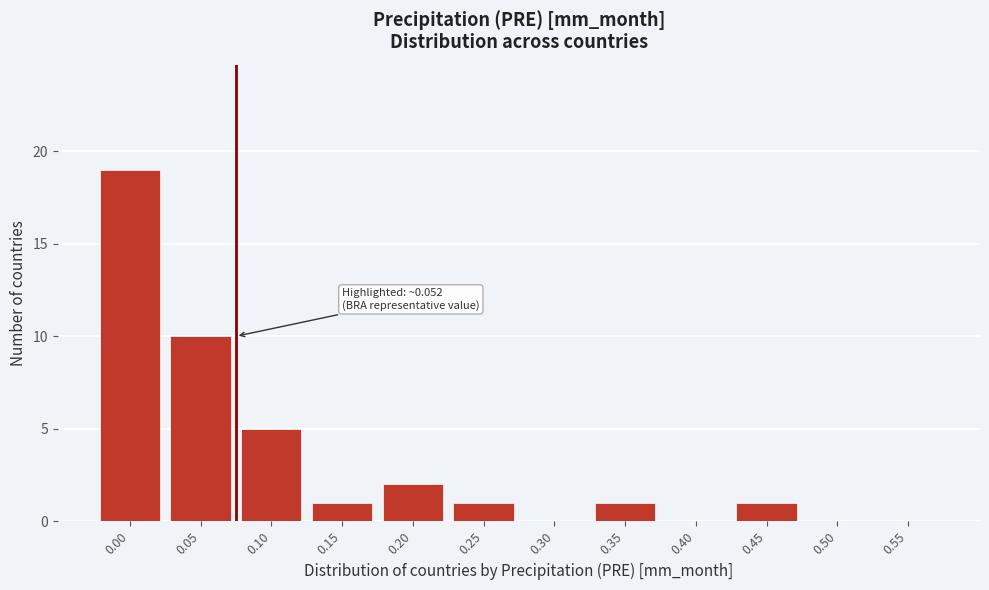

Reading left to right, extract all data points from this chart.

0.00=19	0.05=10	0.10=5	0.15=1	0.20=2	0.25=1	0.30=0	0.35=1	0.40=0	0.45=1	0.50=0	0.55=0